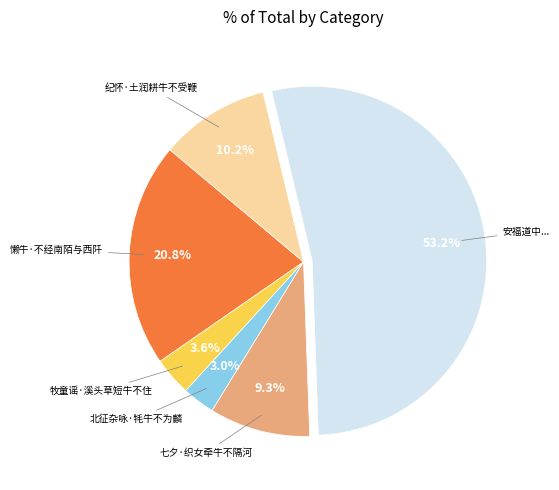

Rank the categories by value from highest to lowest.

安福道中见牛行陇亩间龁草而不食禾问之皆云谷成实则牛不复食矣, 懒牛·不经南陌与西阡, 纪怀·土润耕牛不受鞭, 七夕·织女牵牛不隔河, 牧童谣·溪头草短牛不住, 北征杂咏·牦牛不为麟